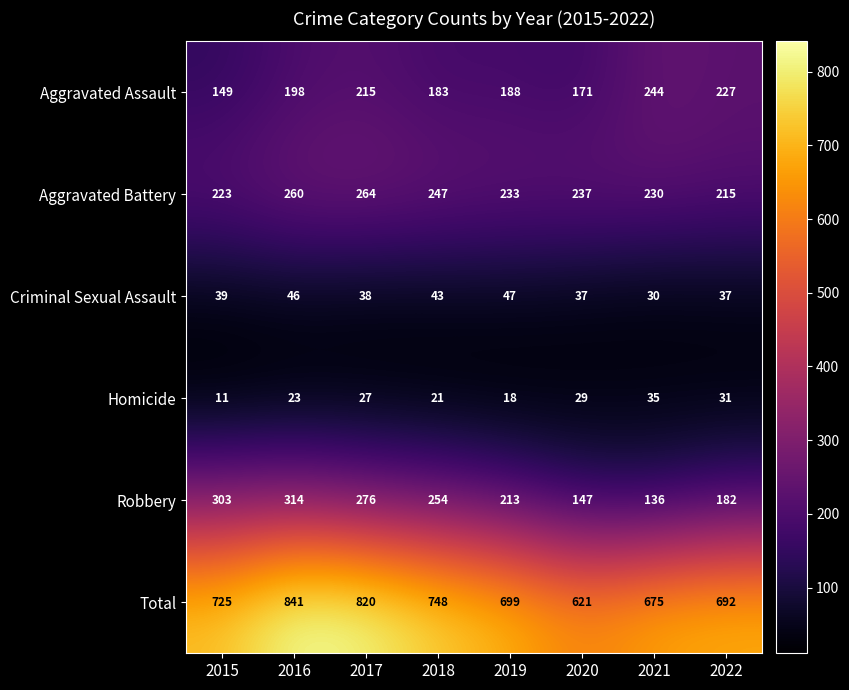

The Aggravated Battery series shows 264 at 2017. True or false?

True